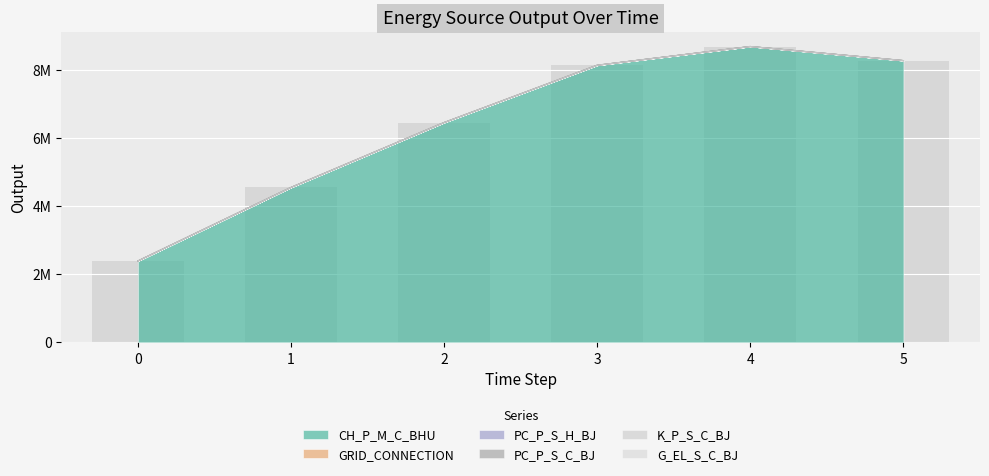

What are all the series names shown in the legend?

CH_P_M_C_BHU, GRID_CONNECTION, PC_P_S_H_BJ, PC_P_S_C_BJ, K_P_S_C_BJ, G_EL_S_C_BJ